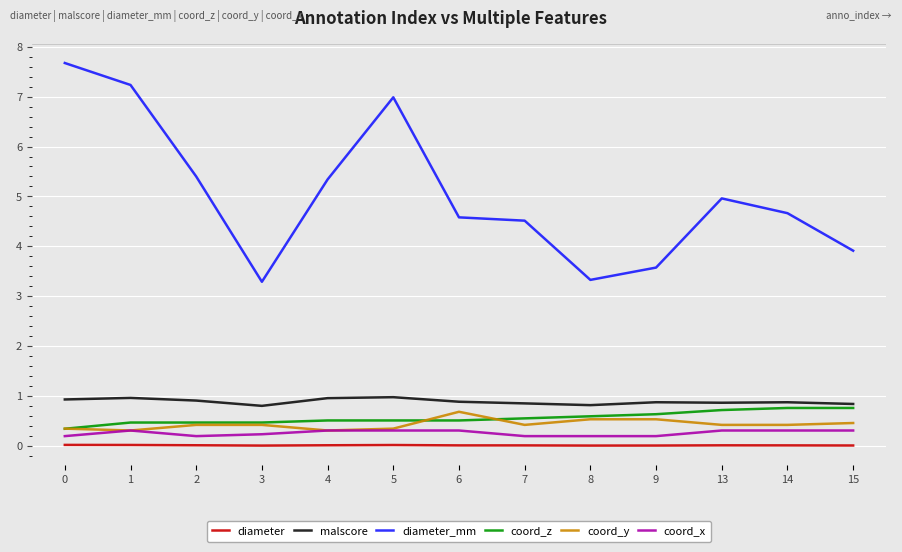

The value of coord_y at 5 is 0.3. True or false?

True